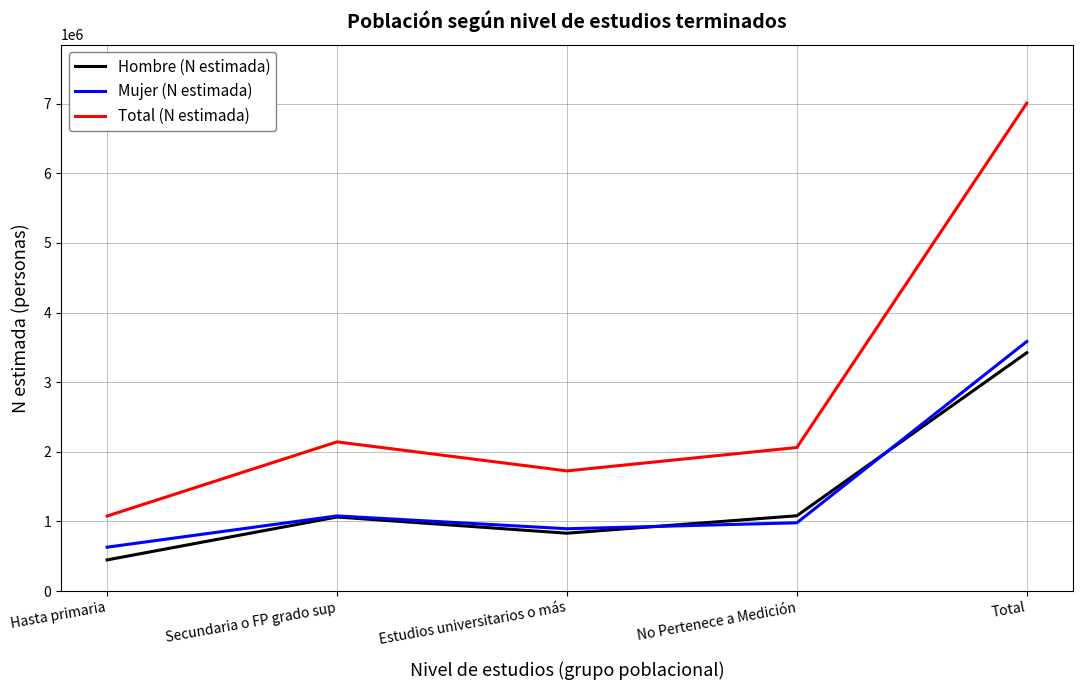

Between Hasta primaria and No Pertenece a Medición, which series saw the biggest shift?

Total (N estimada)